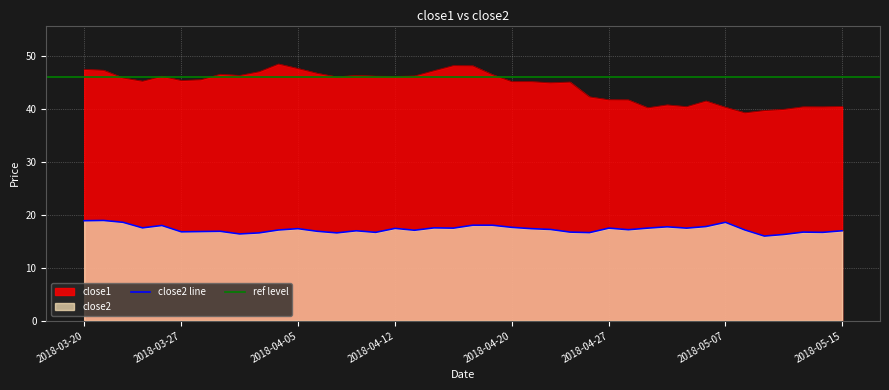

True or false: close2 has more than 1 points higher than both neighbors.

True